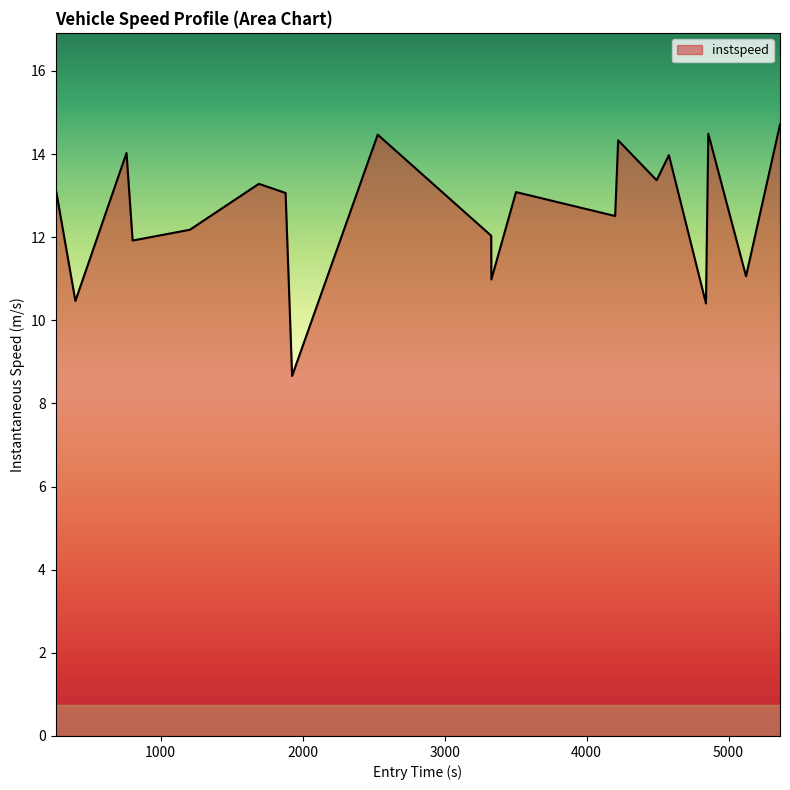

What is the average value?

12.6